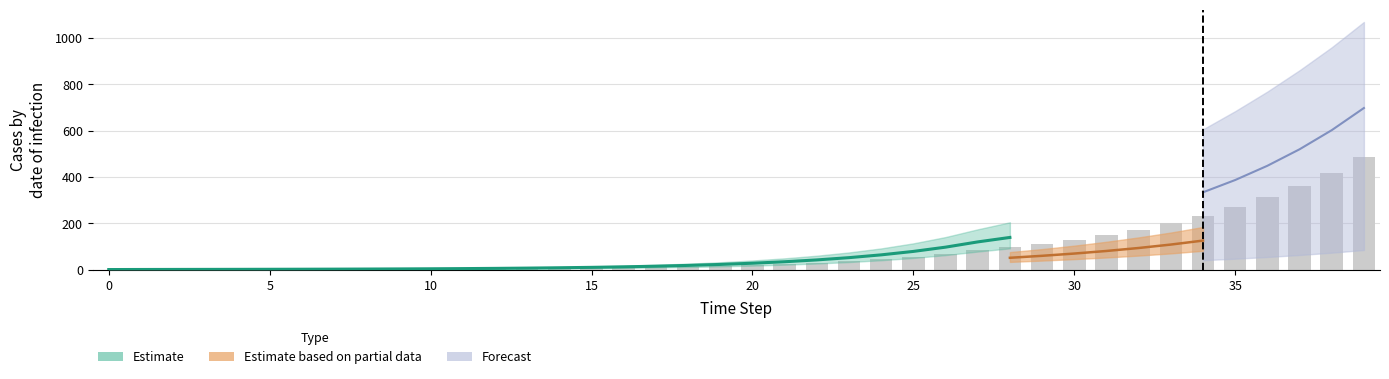

Reading left to right, list all the values displayed in this chart.

E1: 0=0.0	1=0.3	2=0.5	3=0.7	4=0.9	5=1.1	6=1.4	7=1.8	8=2.2	9=2.7	10=3.3	11=4.1	12=5.1	13=6.2	14=7.7	15=9.5	16=11.8	17=14.5	18=17.9	19=22.1	20=27.3	21=33.7	22=41.6	23=51.4	24=63.4	25=78.3	26=96.7	27=119.4	28=138.7	29=160.0	30=185.1	31=214.4	32=248.4	33=287.8	34=333.6	35=386.6	36=448.1	37=519.3	38=601.9	39=697.5
Ip1: 0=0.0	1=0.0	2=0.1	3=0.1	4=0.1	5=0.2	6=0.2	7=0.3	8=0.3	9=0.4	10=0.5	11=0.6	12=0.8	13=1.0	14=1.2	15=1.5	16=1.8	17=2.3	18=2.8	19=3.4	20=4.3	21=5.2	22=6.5	23=8.0	24=9.9	25=12.2	26=15.1	27=18.6	28=21.9	29=25.3	30=29.2	31=33.8	32=39.1	33=45.3	34=52.5	35=60.9	36=70.5	37=81.8	38=94.7	39=109.8
Is1: 0=1.0	1=0.8	2=0.7	3=0.6	4=0.6	5=0.6	6=0.7	7=0.8	8=0.9	9=1.0	10=1.3	11=1.5	12=1.9	13=2.3	14=2.8	15=3.4	16=4.2	17=5.2	18=6.5	19=8.0	20=9.8	21=12.1	22=15.0	23=18.5	24=22.8	25=28.2	26=34.8	27=42.9	28=50.8	29=59.3	30=69.1	31=80.2	32=93.1	33=107.9	34=125.1	35=145.0	36=168.0	37=194.8	38=225.7	39=261.6
A1: 0=0.0	1=0.0	2=0.0	3=0.1	4=0.1	5=0.2	6=0.2	7=0.3	8=0.4	9=0.5	10=0.6	11=0.8	12=1.0	13=1.2	14=1.5	15=1.9	16=2.3	17=2.8	18=3.5	19=4.3	20=5.3	21=6.6	22=8.1	23=10.1	24=12.4	25=15.3	26=18.9	27=23.4	28=27.6	29=32.1	30=37.3	31=43.2	32=50.1	33=58.1	34=67.3	35=78.0	36=90.4	37=104.8	38=121.4	39=140.7